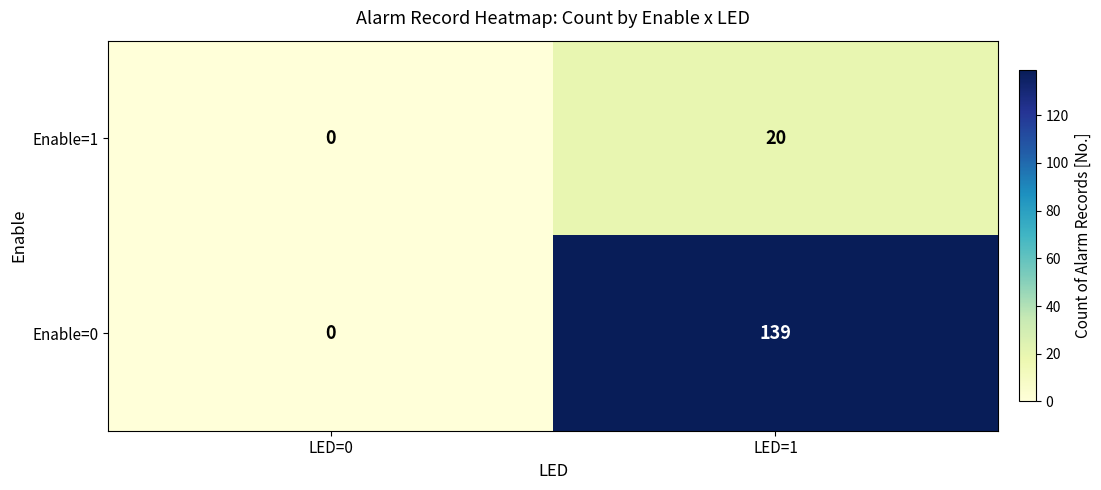

True or false: Enable=1 has a value of 20 at LED=1.

True